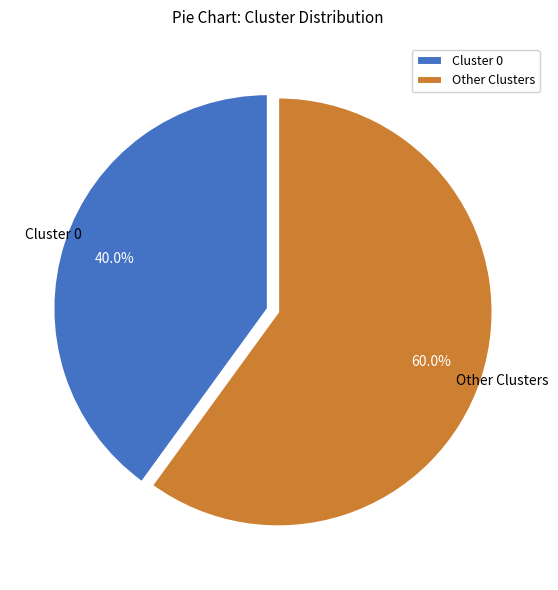

How many slices are in this pie chart?

2